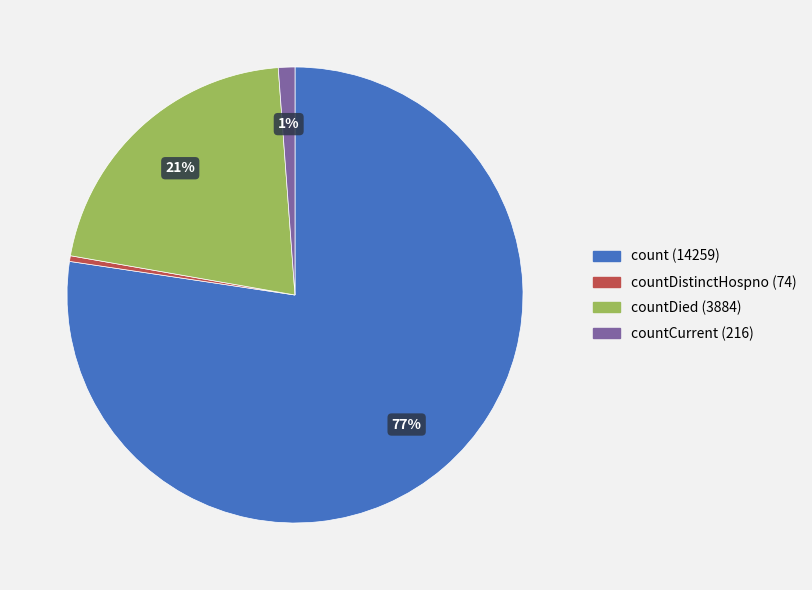

Is there any slice that represents more than half of the pie?

Yes